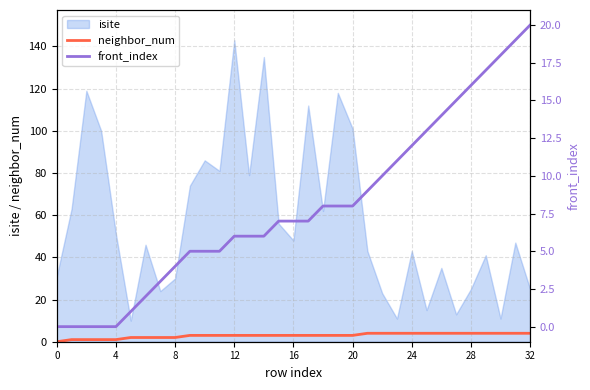

True or false: isite and neighbor_num cross at least once.

False